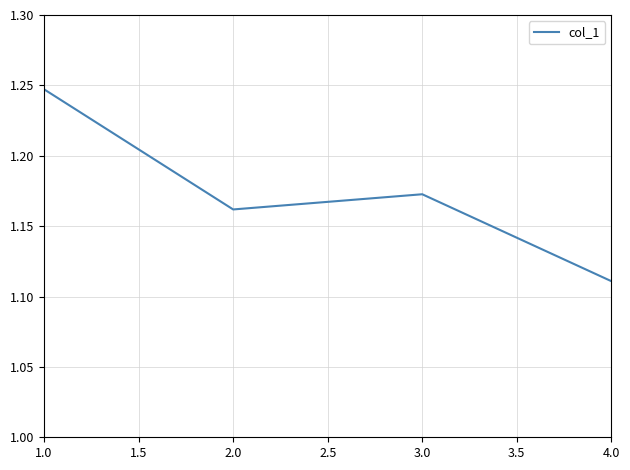

The chart shows a value of 0.6 at 1.0. True or false?

False